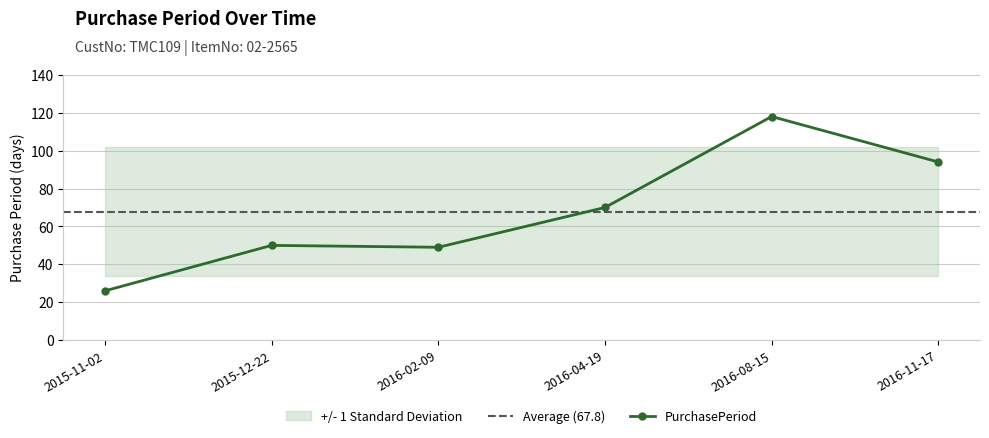

Rank the categories by value from lowest to highest.

2015-11-02, 2016-02-09, 2015-12-22, 2016-04-19, 2016-11-17, 2016-08-15